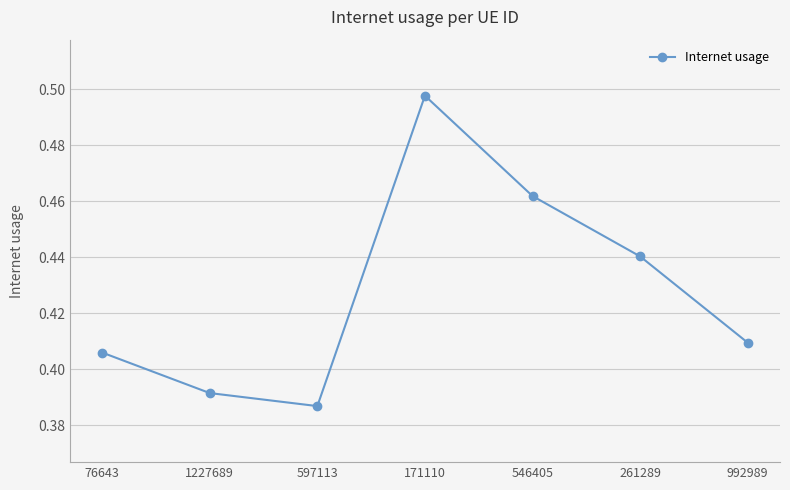

Between 1227689 and 261289, which is larger?

261289